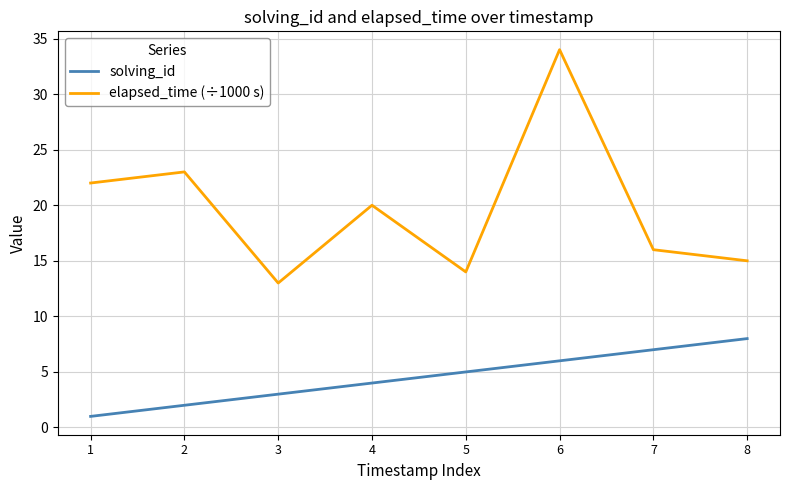

At which category does the chart reach its peak across all series?

6